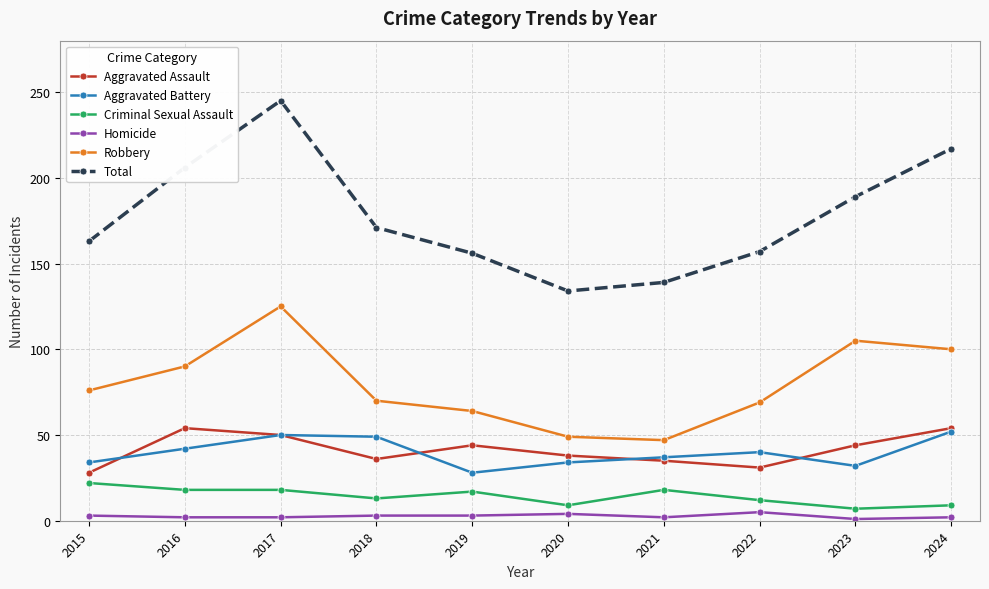

What is the value of the Robbery point at the 4th from the left?

70